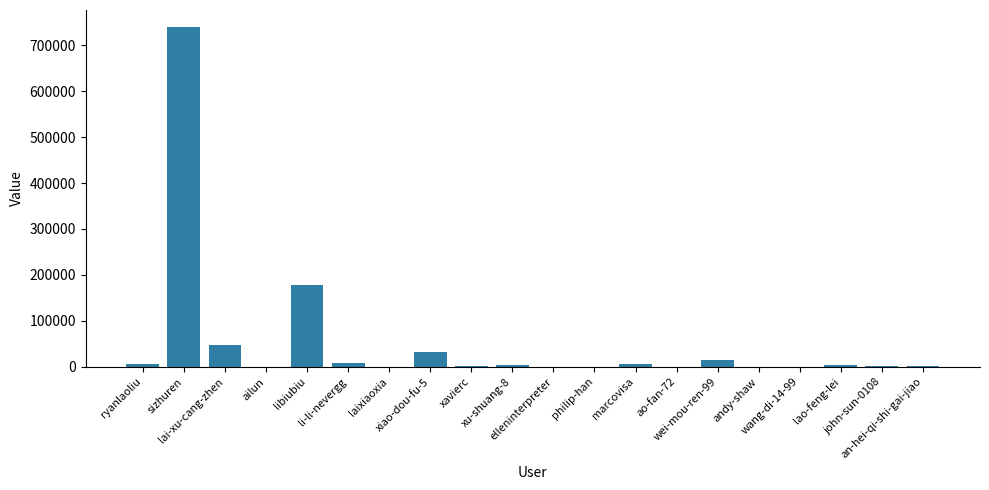

What is the greatest value displayed?

739548